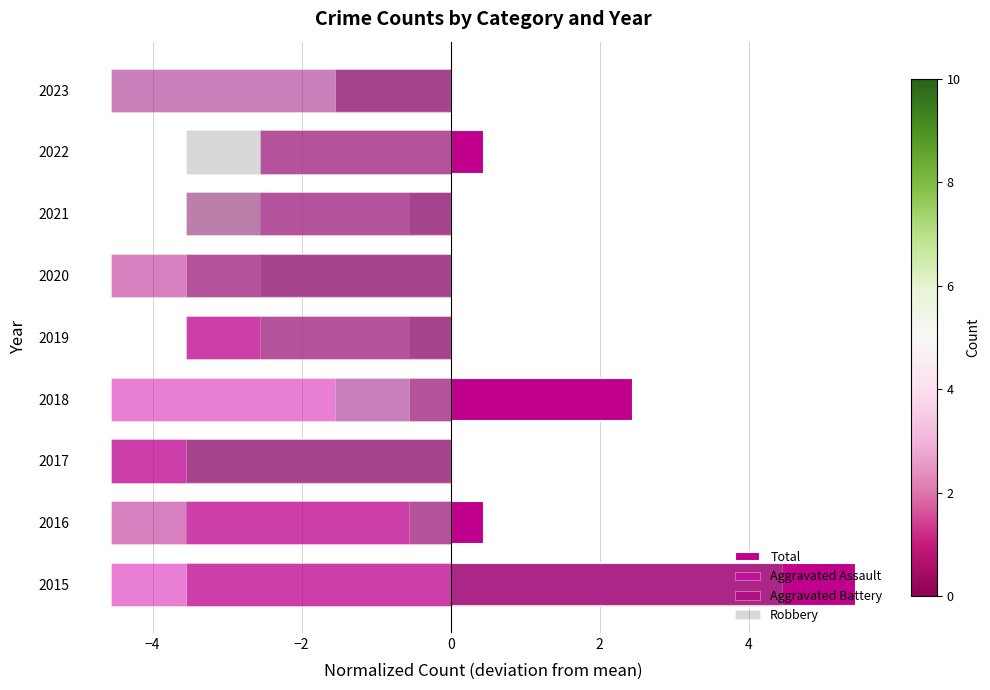

Between 2017 and 2023, which series saw the biggest shift?

Aggravated Battery